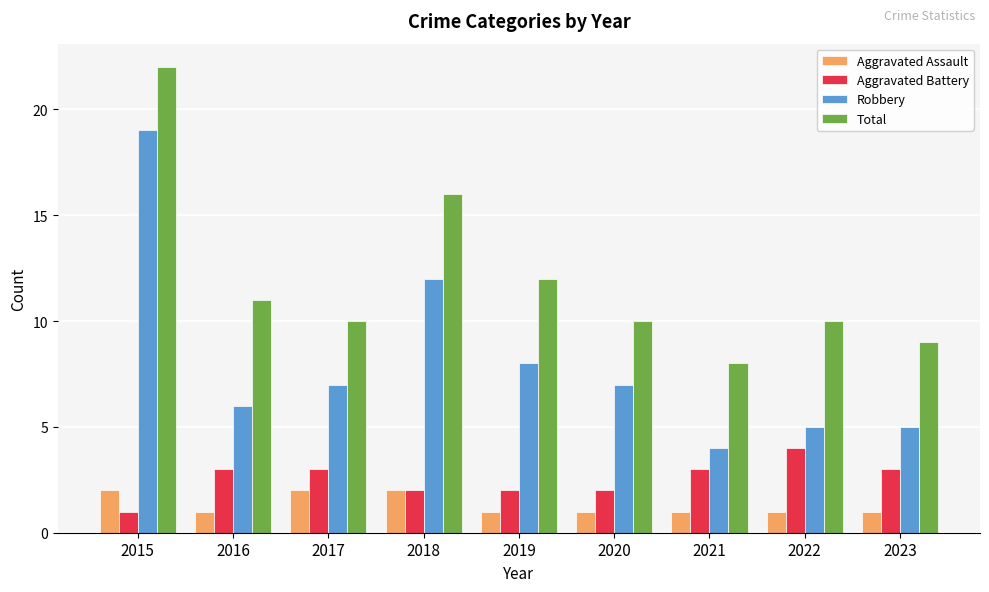

Is the value of Robbery at 2015 greater than the value of Aggravated Assault at 2019?

Yes